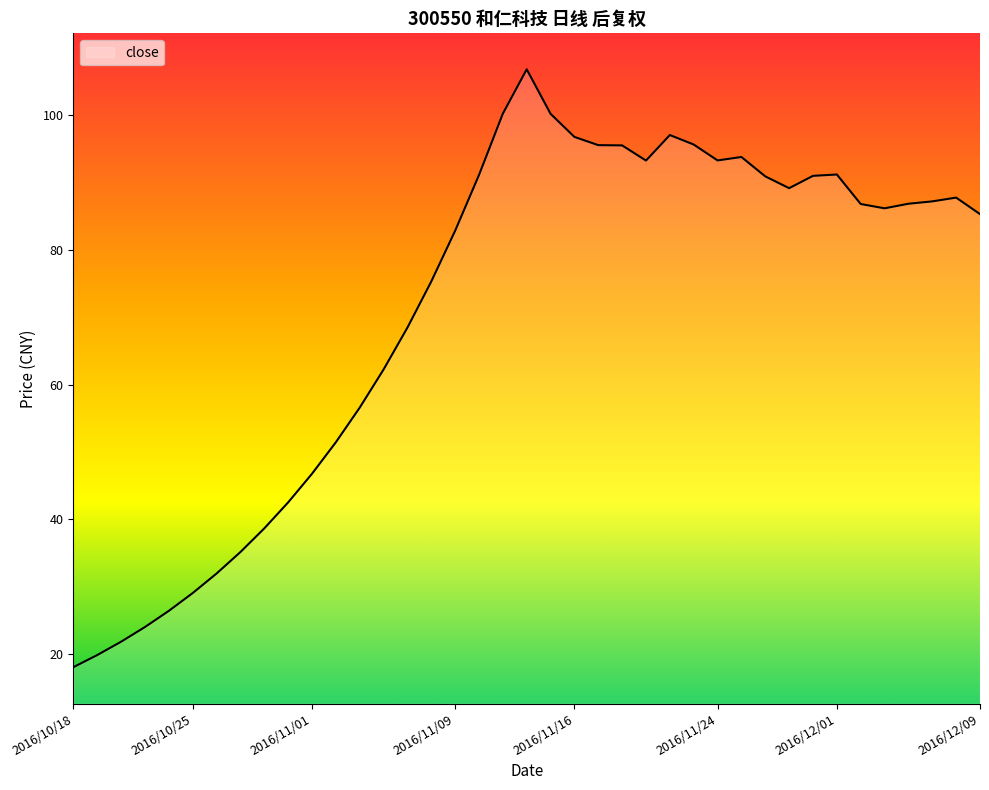

What is the minimum value shown in the chart?

18.0